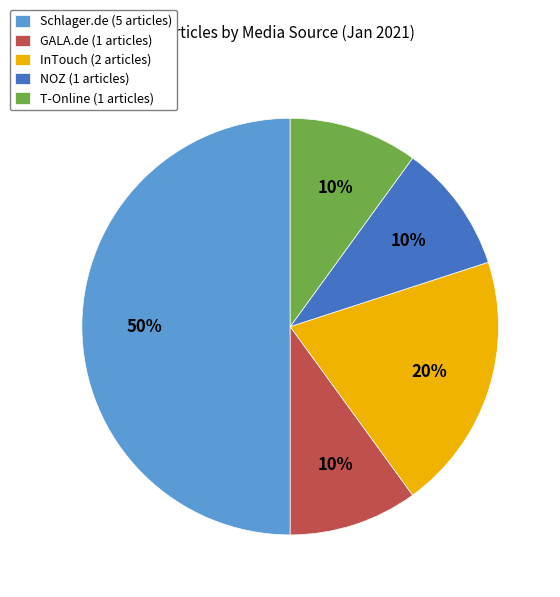

Does GALA.de account for over 50% of the chart?

No